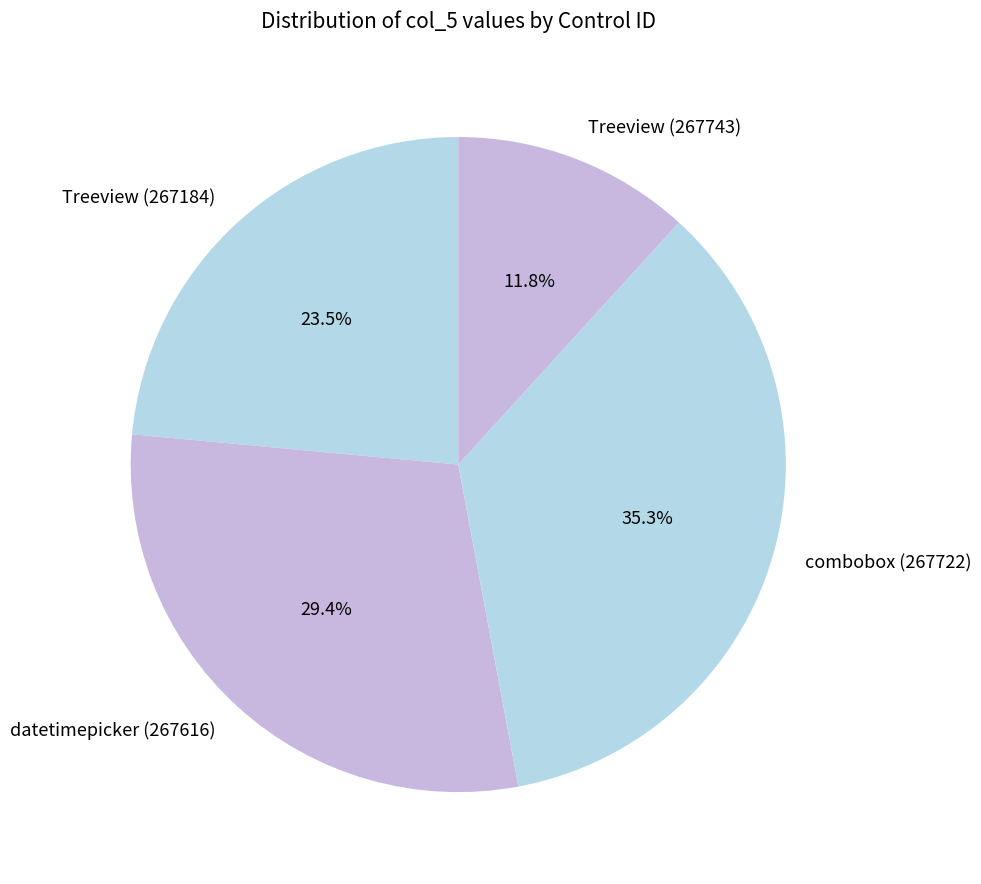

Combined, what portion of the pie is datetimepicker (267616) and Treeview (267743)?

41.2%